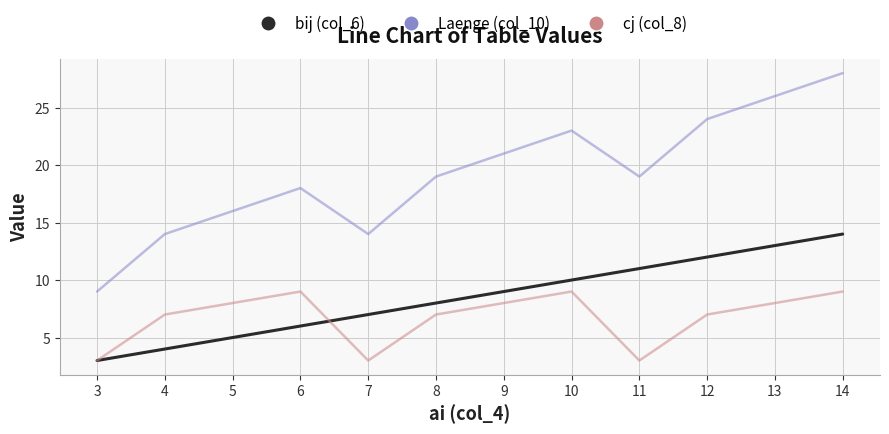

Is this an area chart (filled region under the line)?

No